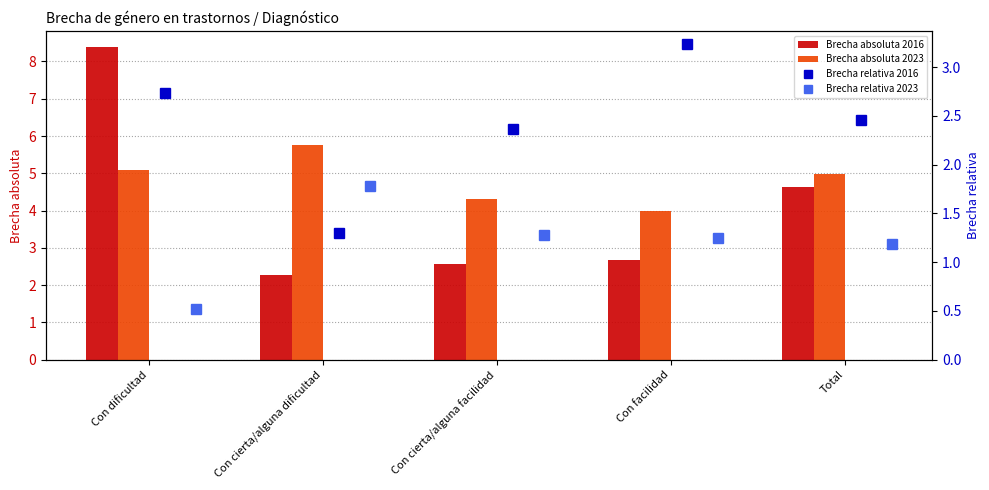

What is the maximum value for Brecha relativa 2016?

3.2